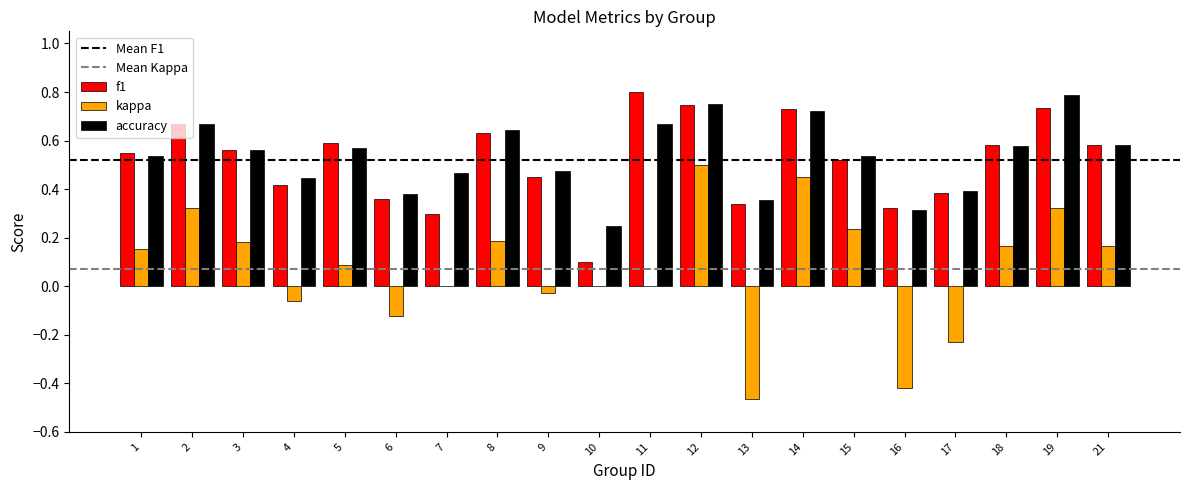

What is the sum of the f1 values at 18 and 5?

1.2